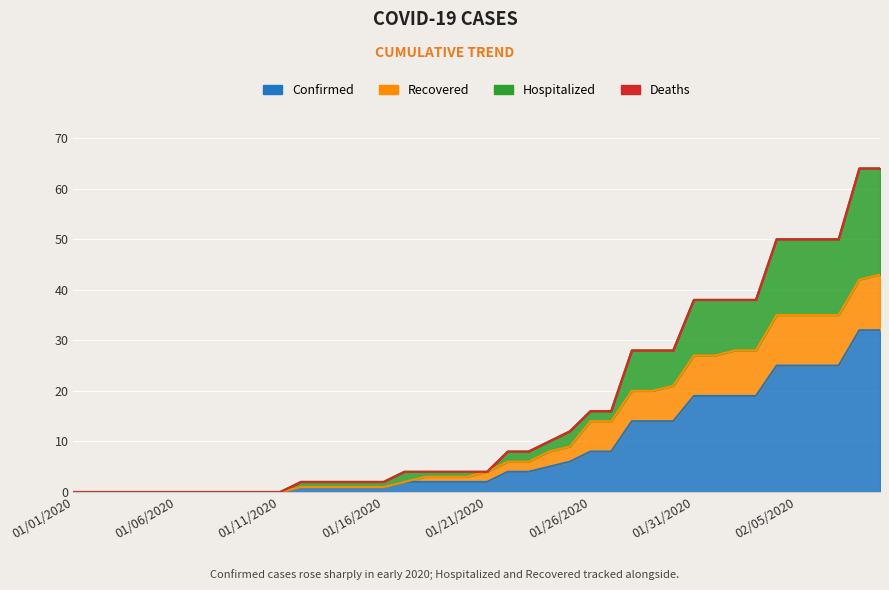

At which category does the chart reach its minimum across all series?

01/01/2020